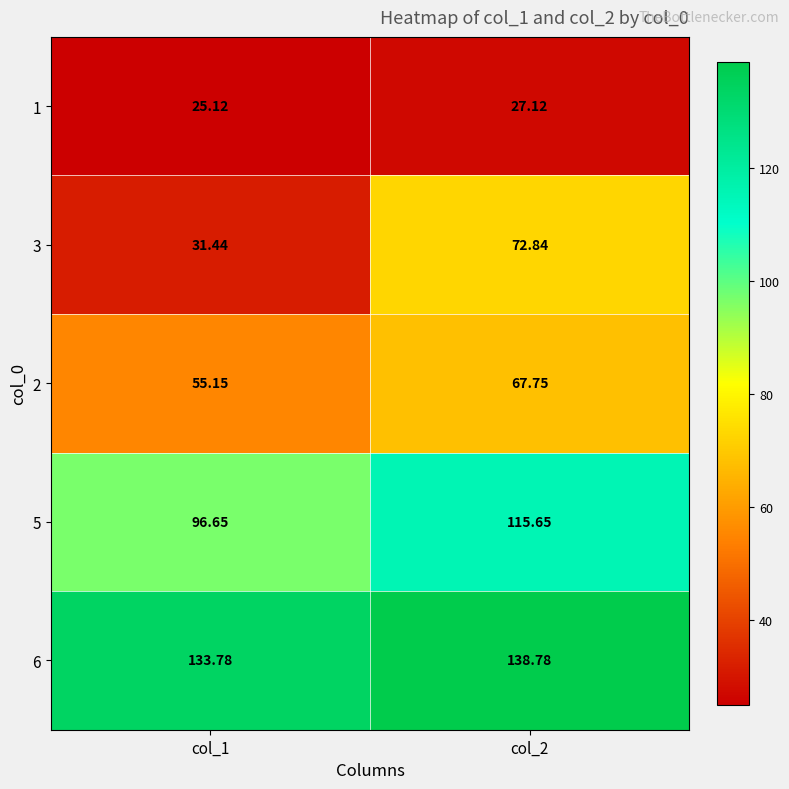

Is the value of 2 at col_1 greater than the value of 5 at col_1?

No